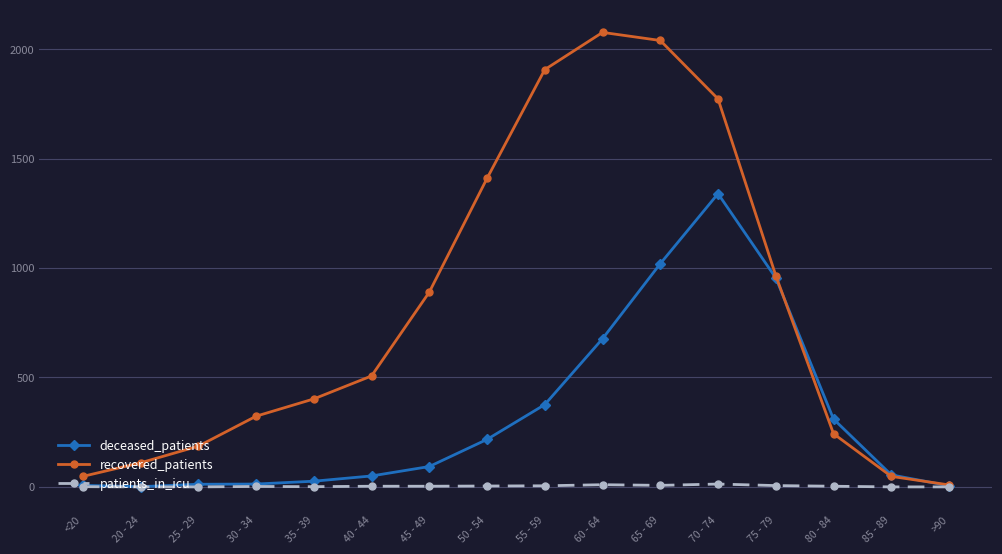

True or false: patients_in_icu has more than 2 points higher than both neighbors.

True